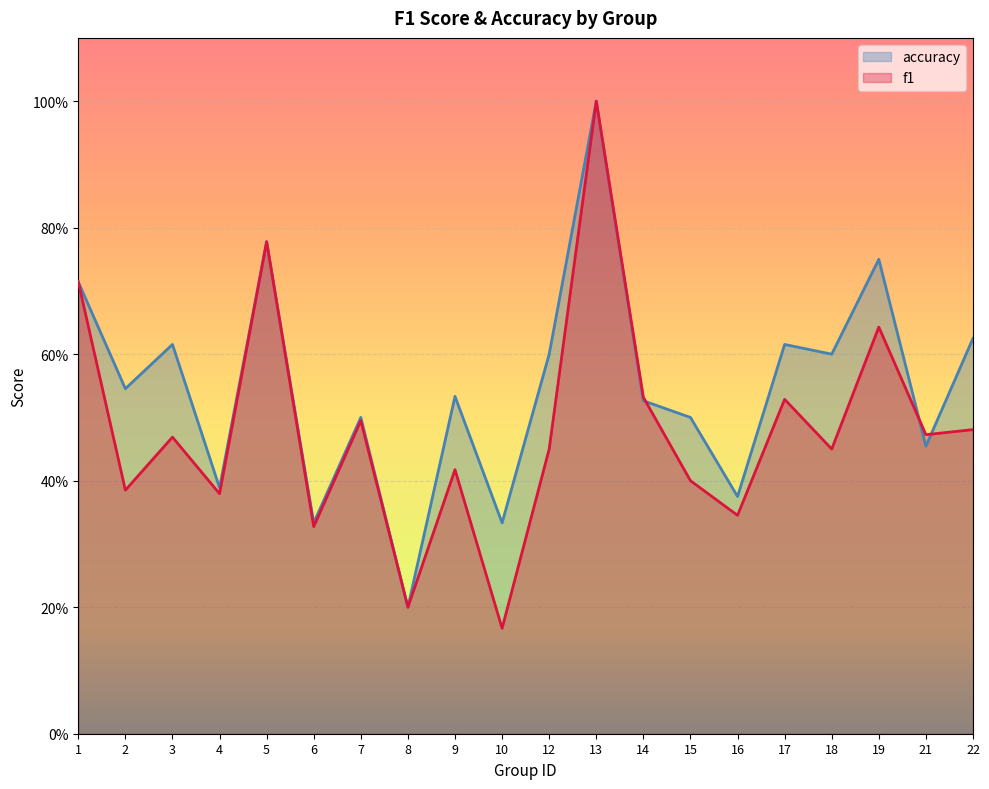

What are all the series names shown in the legend?

accuracy, f1